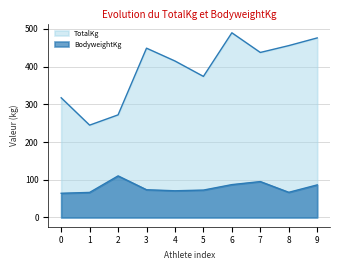

How many lines are shown in the chart?

2